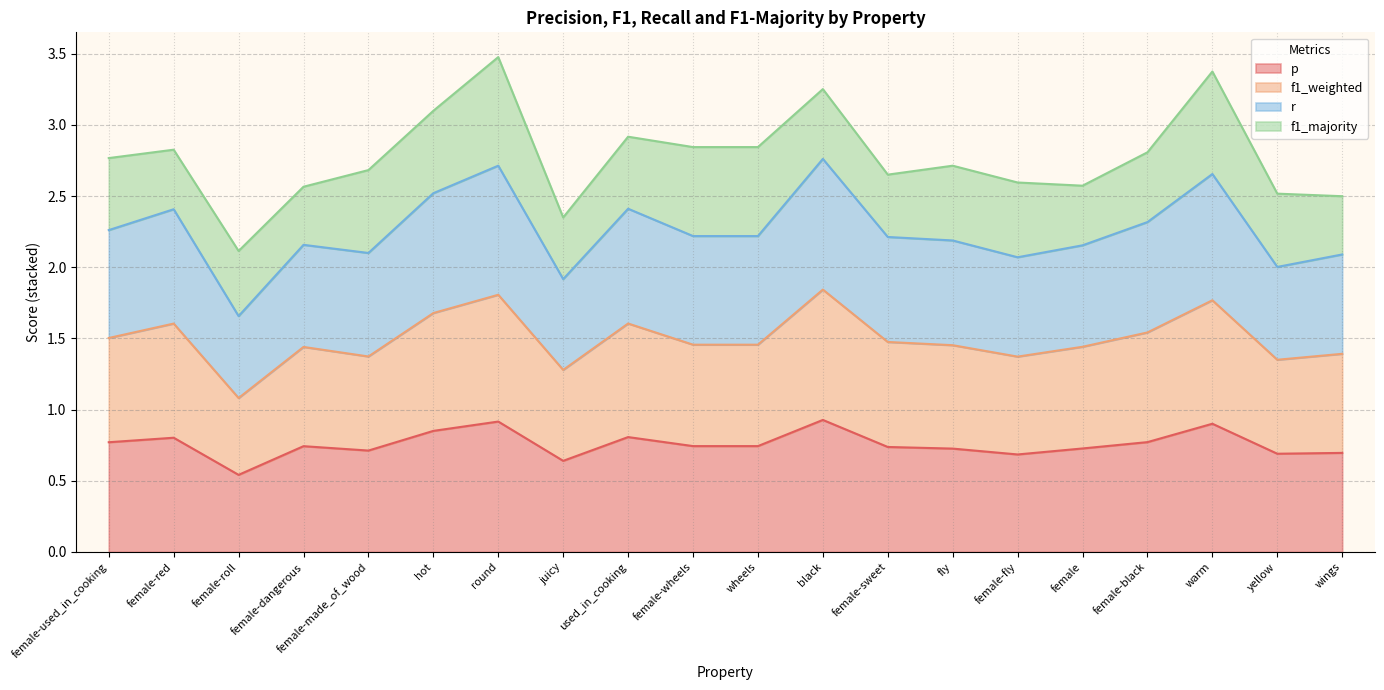

What is the total value across all series at fly?

2.7